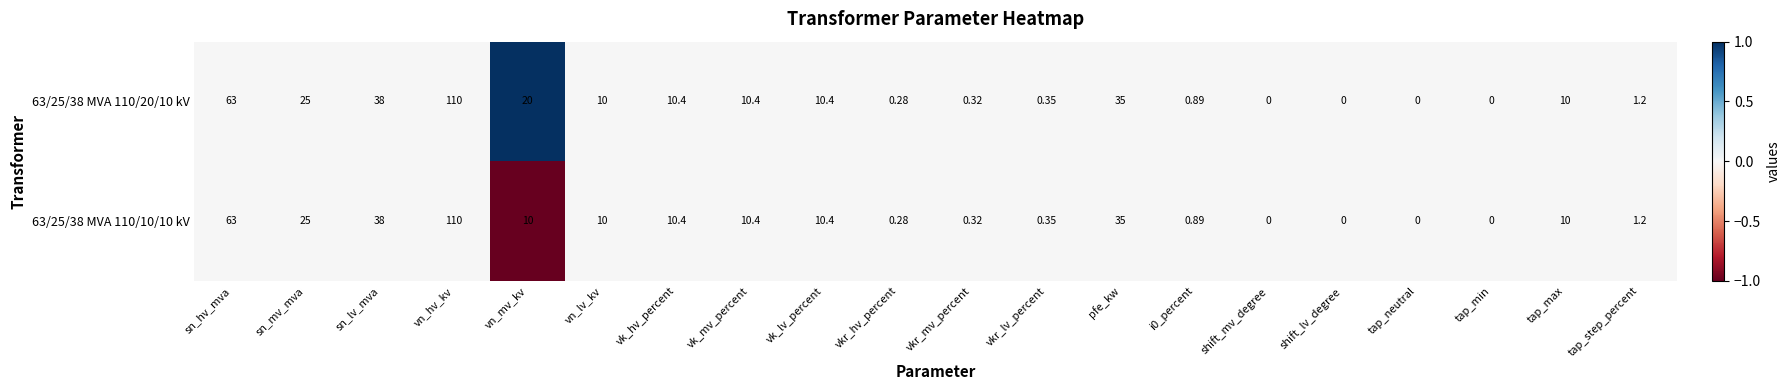

Count the number of categories in the chart.

20